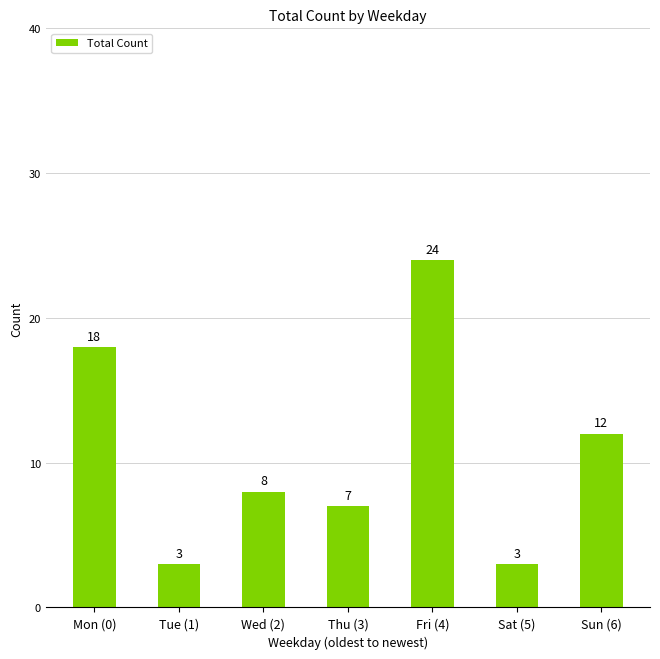

The chart shows a value of 5 at Sat (5). True or false?

False